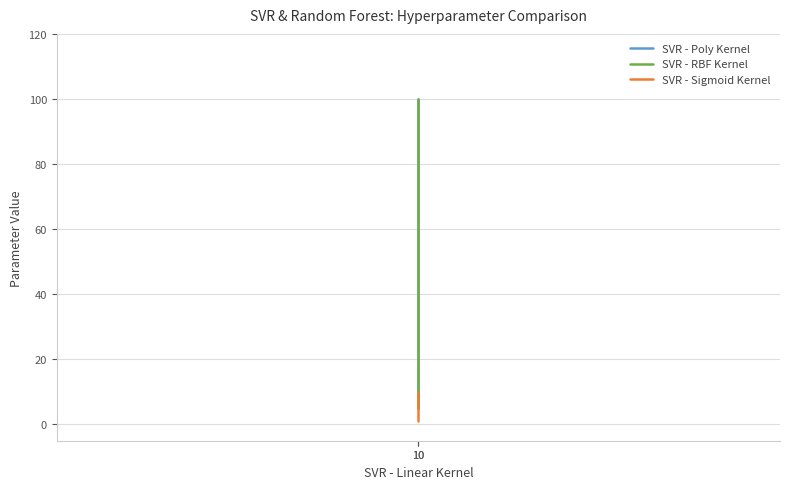

At 10, list the series in order from smallest to largest.

SVR - Sigmoid Kernel, SVR - Poly Kernel, SVR - RBF Kernel